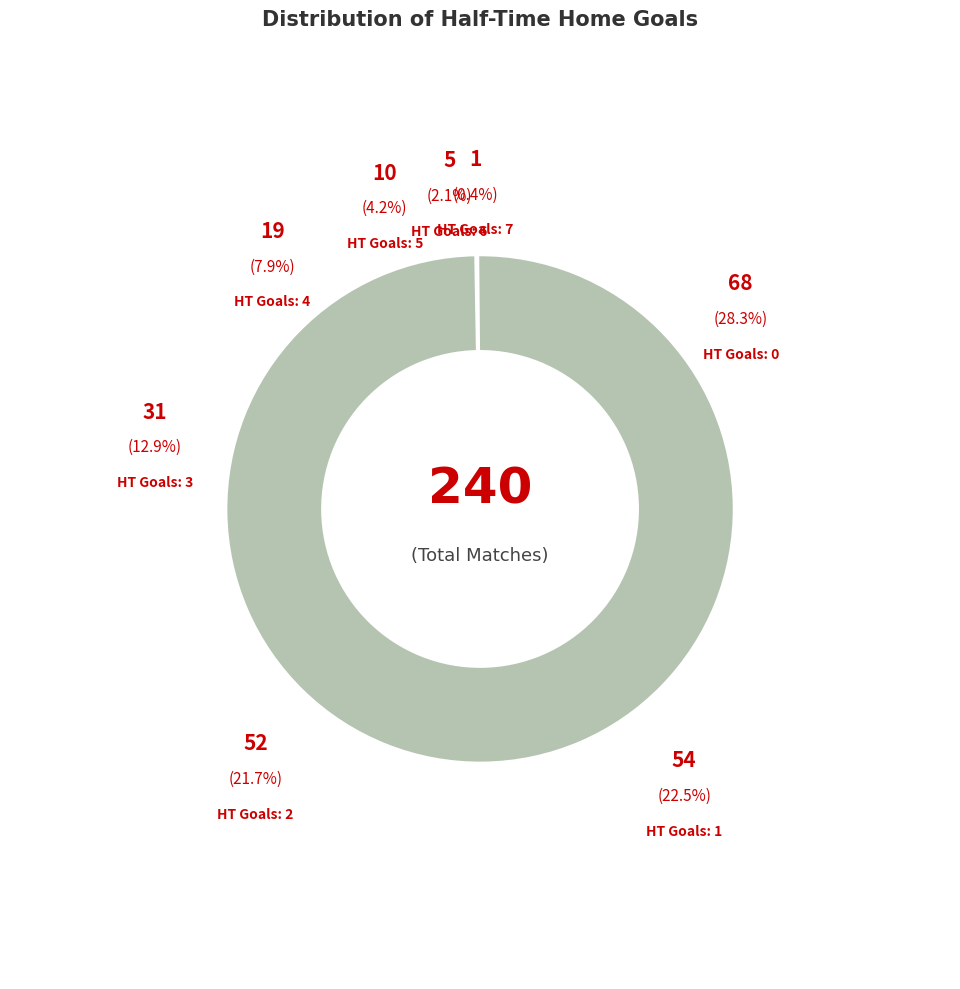

Is 4 the majority of the pie?

No